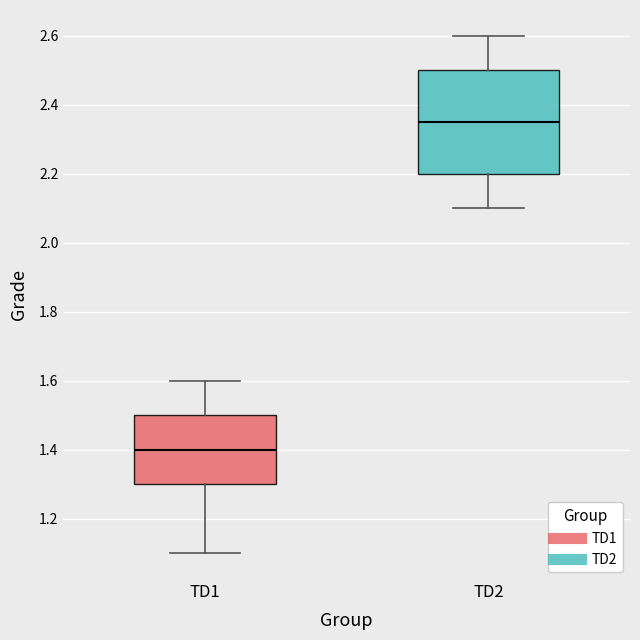

Where is the lower edge of the box for TD2 on the y-axis? The values are not printed on the chart, so give them approximately, as read against the axis.

2.20